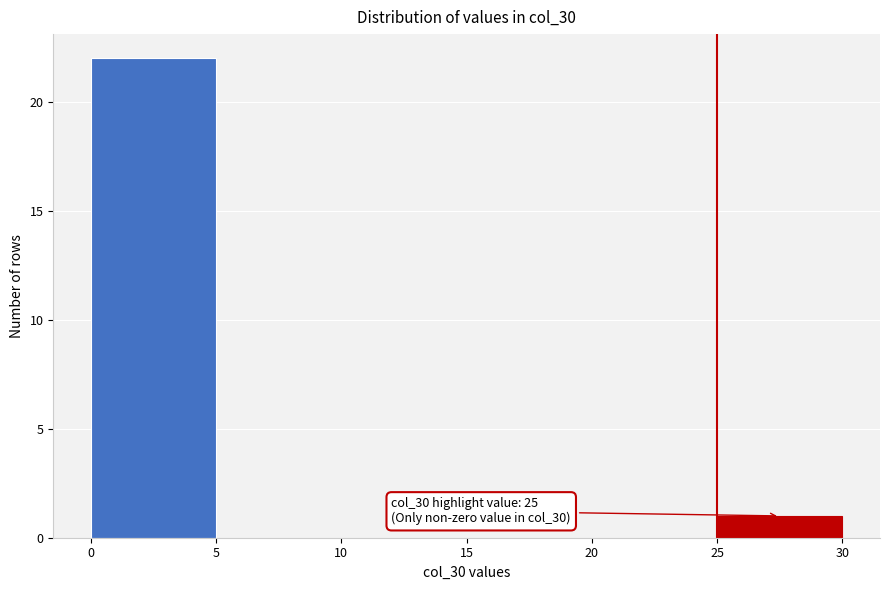

Over which range of the x-axis is the bar tallest?

0 to 5